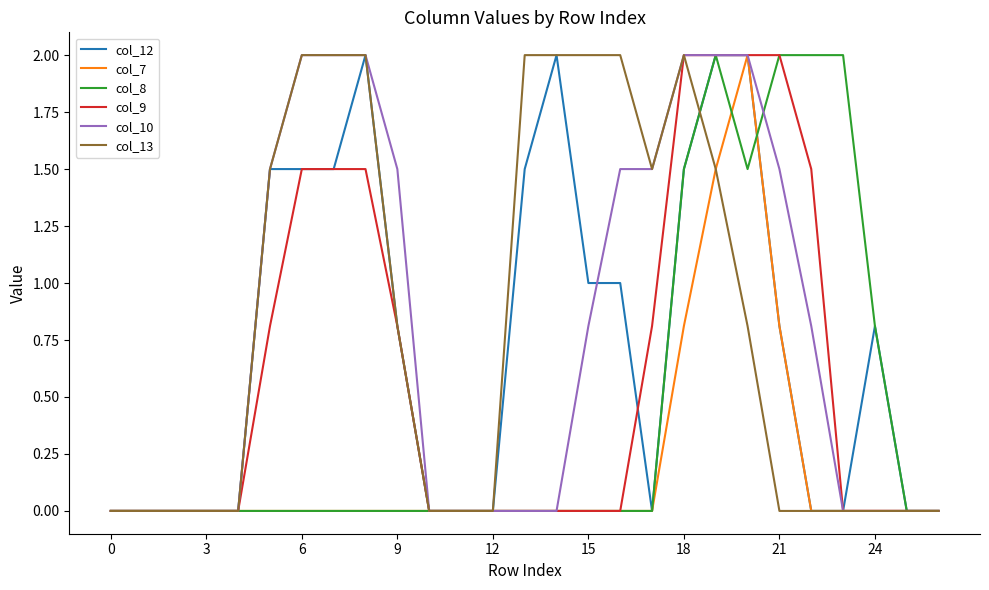

What is the highest value of the col_7 series?

2.0